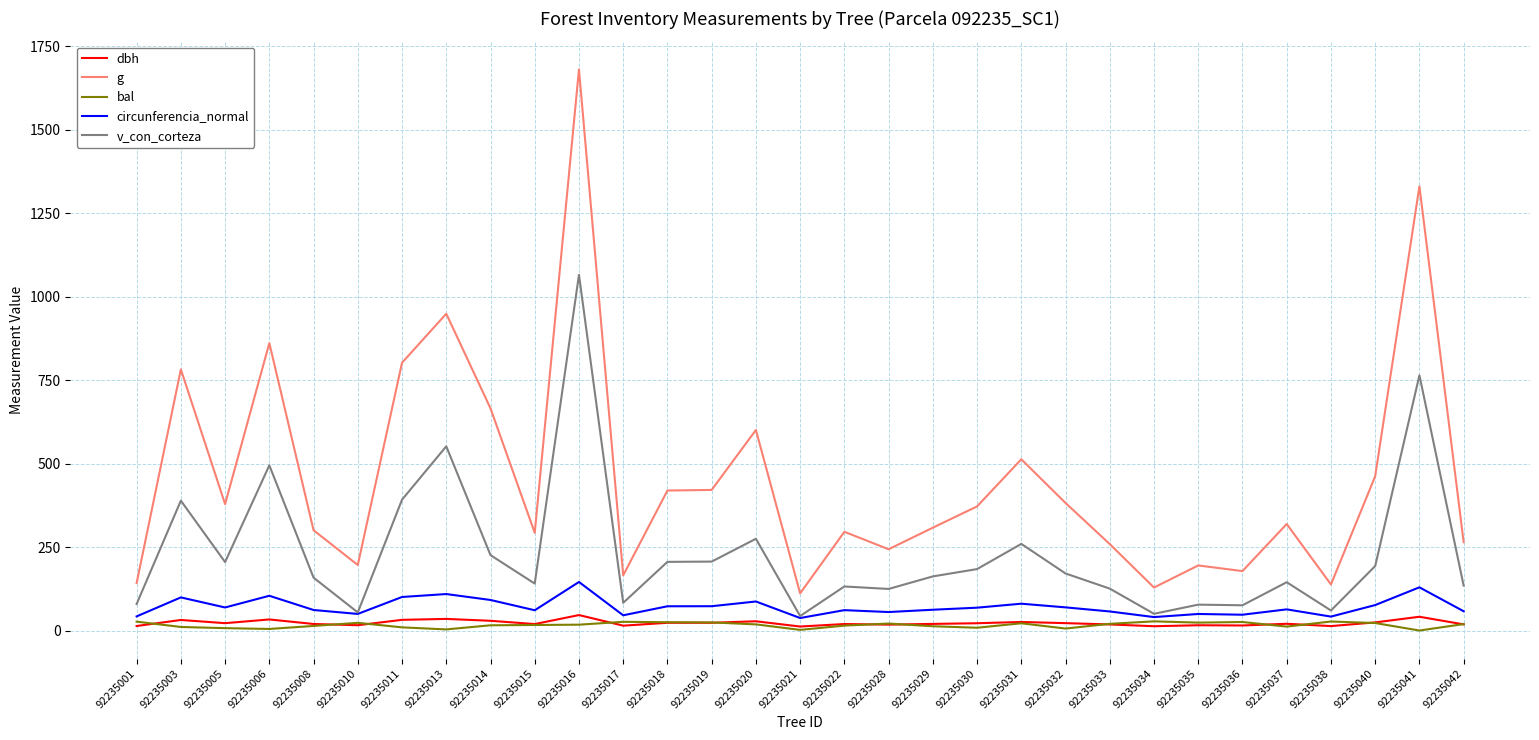

Which series has the widest spread of values?

g